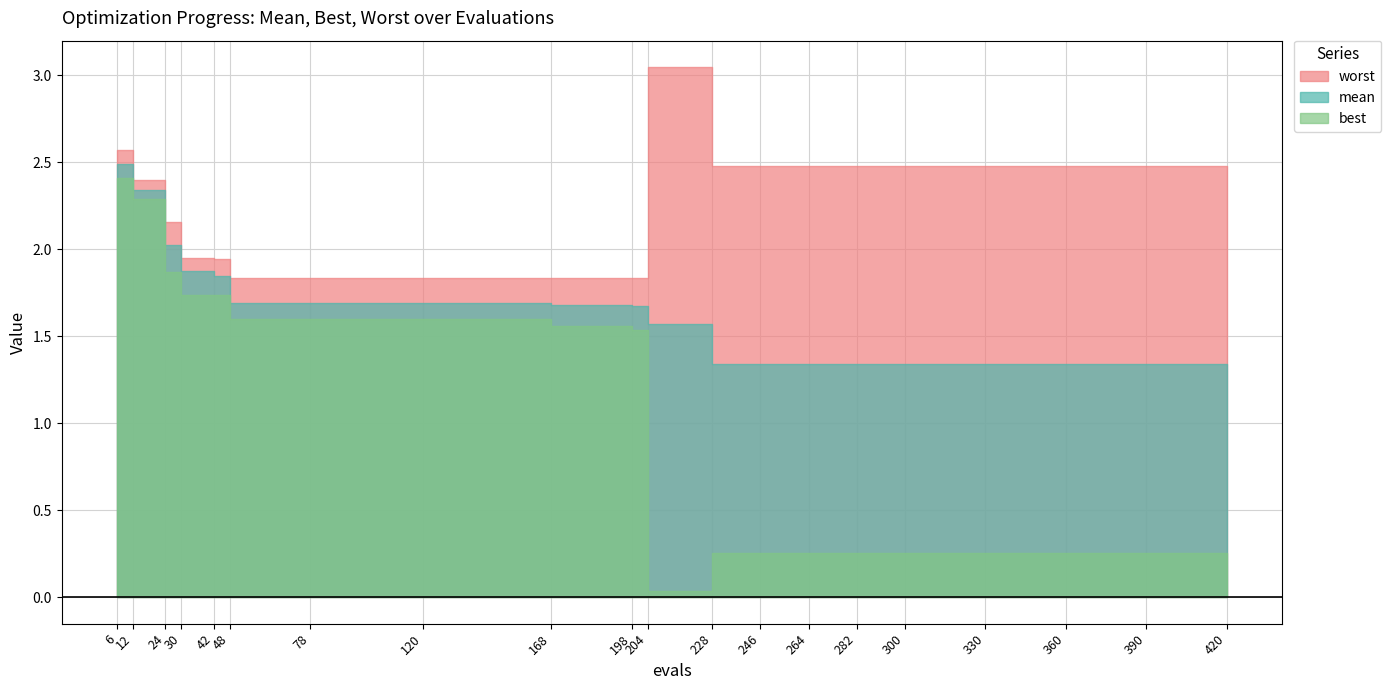

Where is the first local minimum for worst?

198